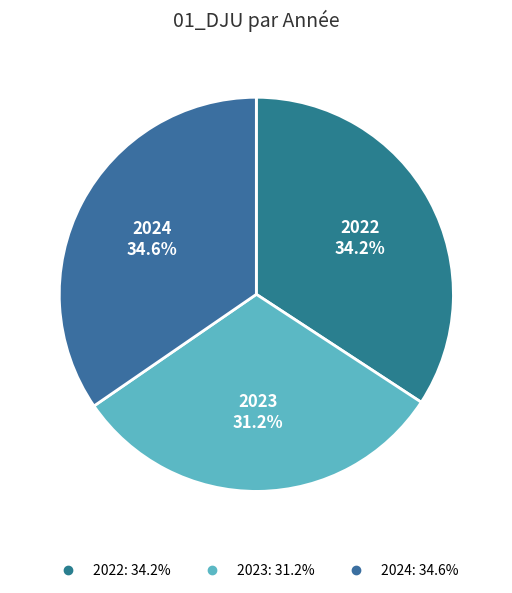

What is the smallest slice in the pie chart?

2023